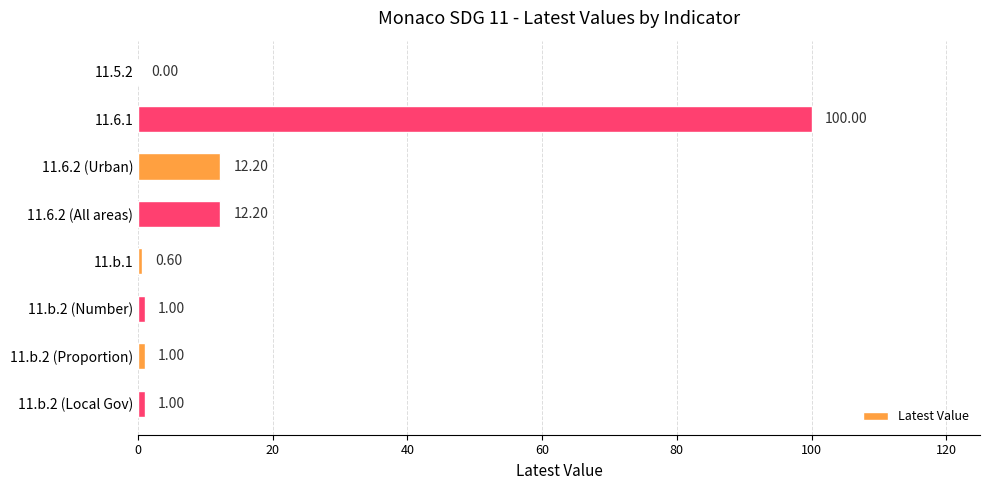

How many positive values are there?

7